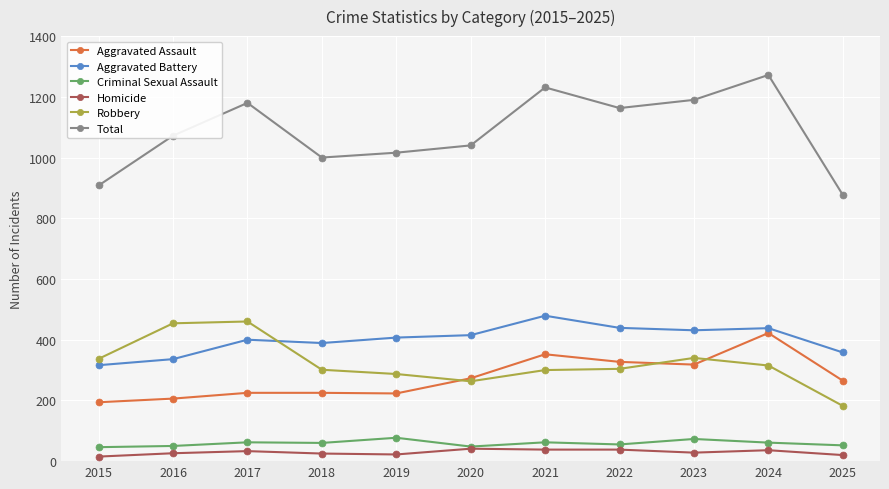

True or false: Robbery and Criminal Sexual Assault intersect in this chart.

False